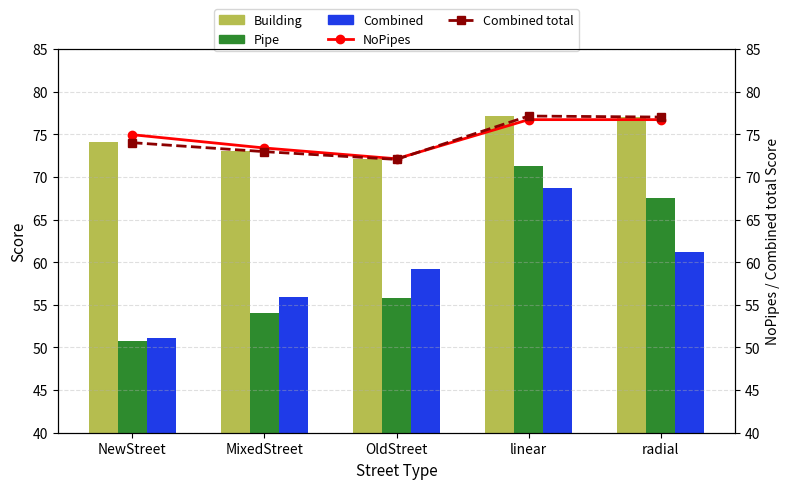

Is the value of NoPipes at MixedStreet greater than the value of Building at linear?

No